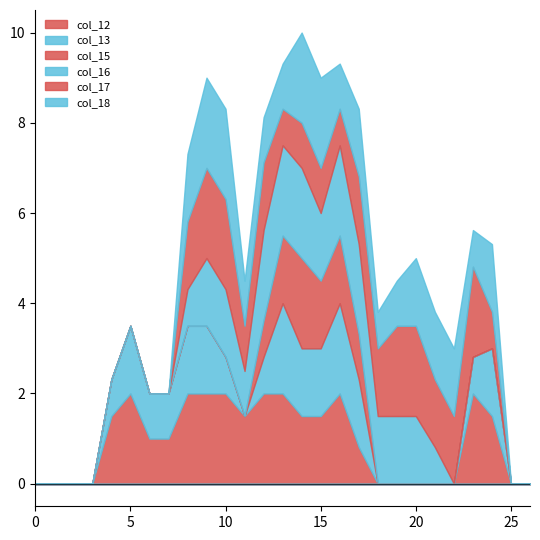

Which series has the largest total across all categories?

col_12